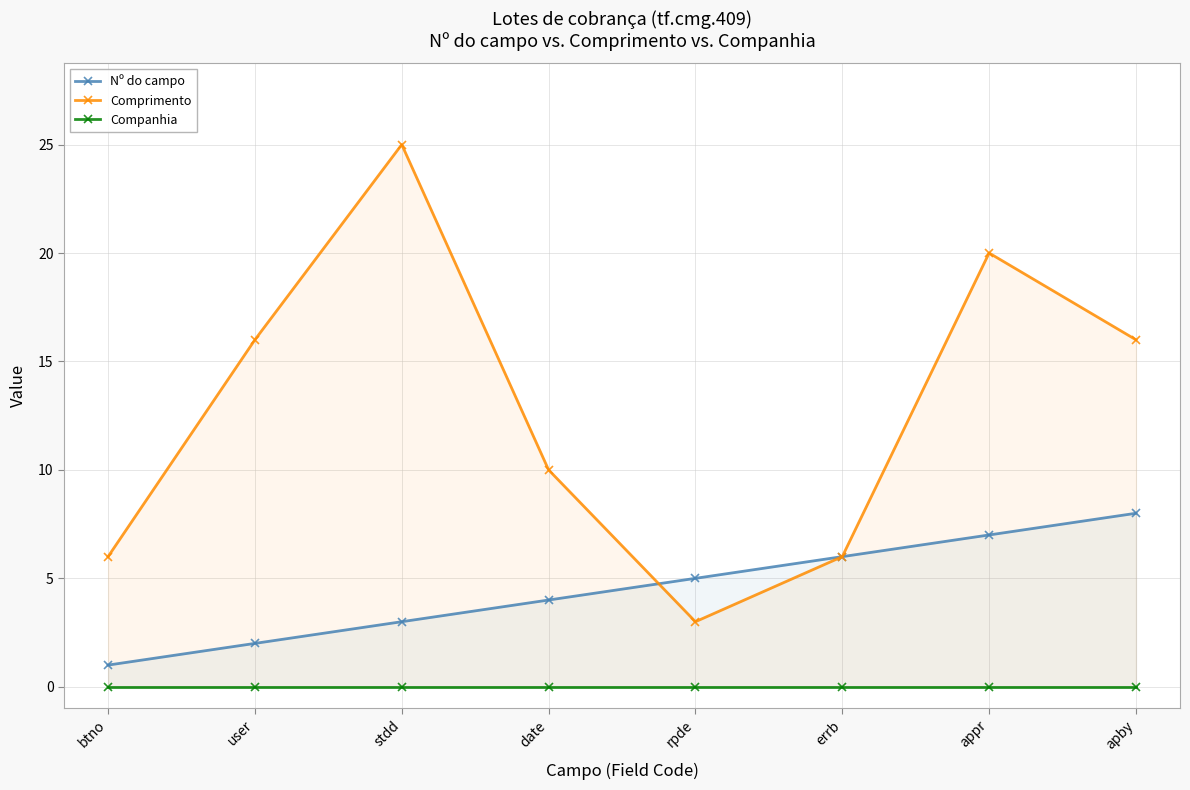

The value of Nº do campo at errb is 6. True or false?

True